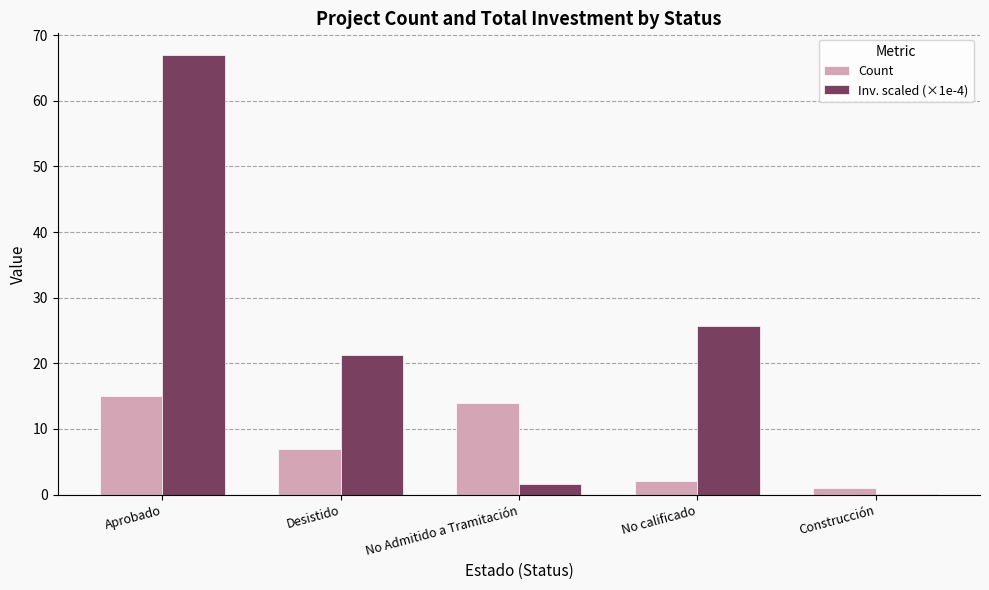

Which series changed the most between Aprobado and Desistido?

Inv. scaled (×1e-4)